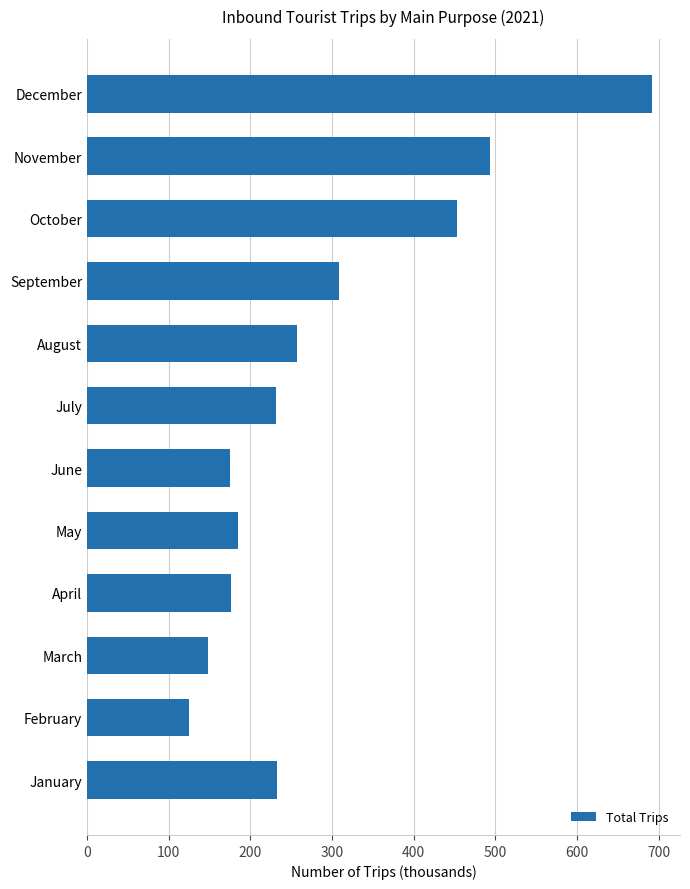

What is the change in value from September to December?

+383.3